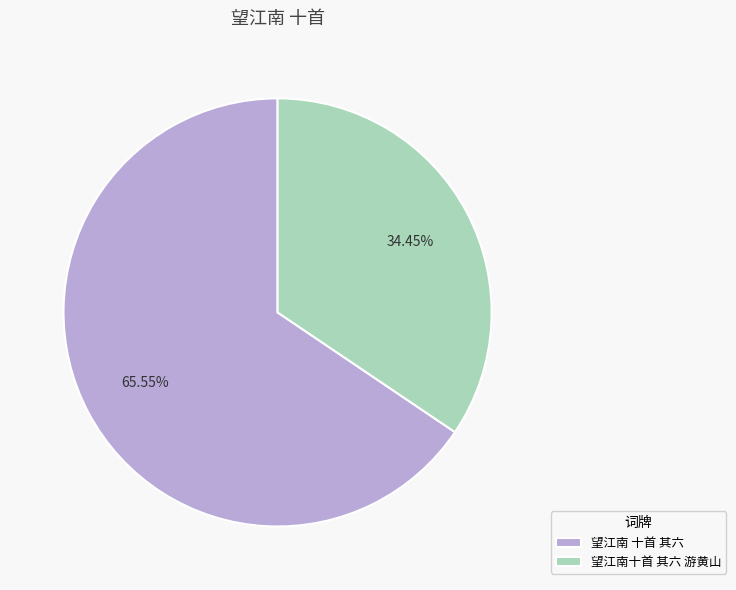

What is the ratio of the value at 望江南 十首 其六 to the value at 望江南十首 其六 游黄山?

1.9